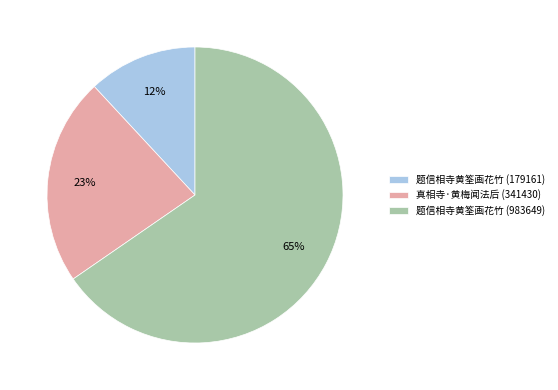

What percentage is the 题信相寺黄筌画花竹 (983649) slice, to the nearest percent?

65%